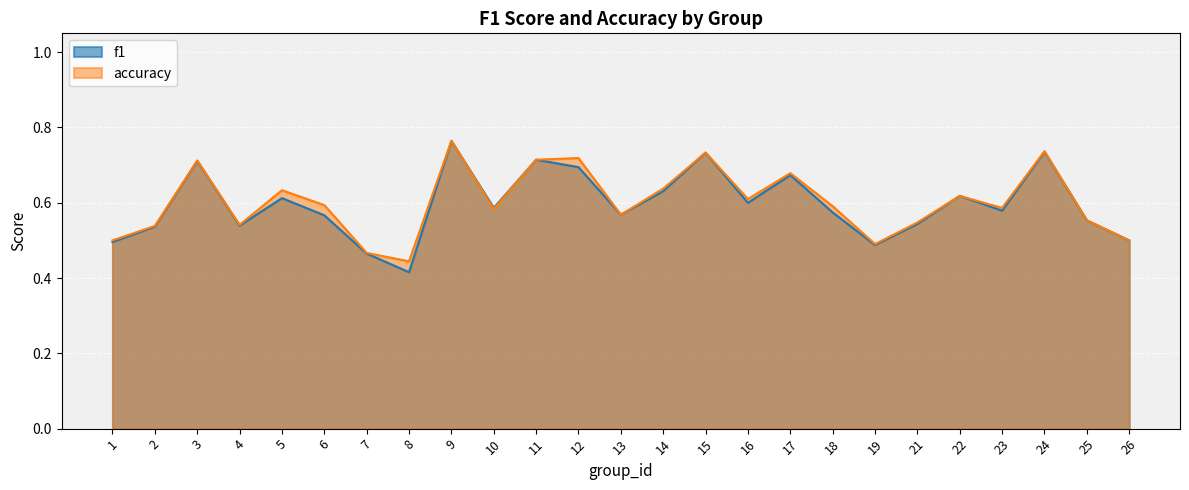

What are all the series names shown in the legend?

f1, accuracy